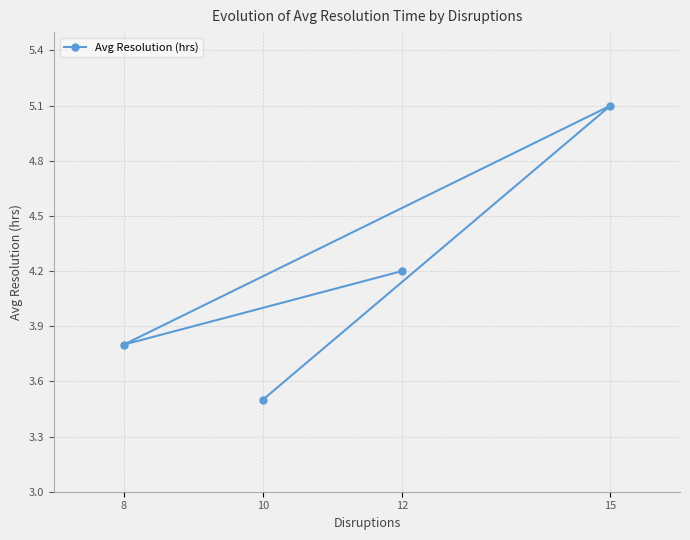

At which label is the value closest to 4?

12